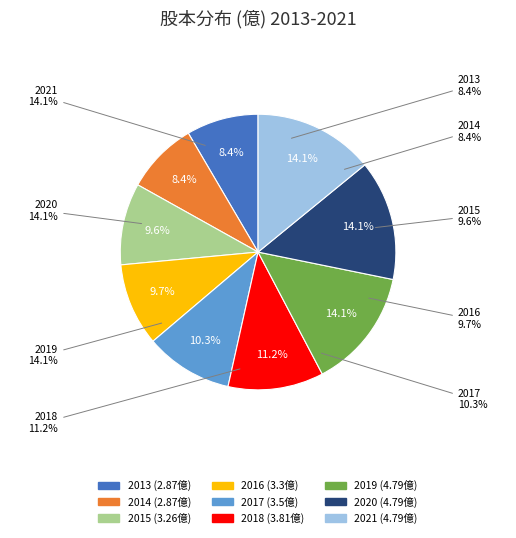

Is there a majority slice in this chart?

No